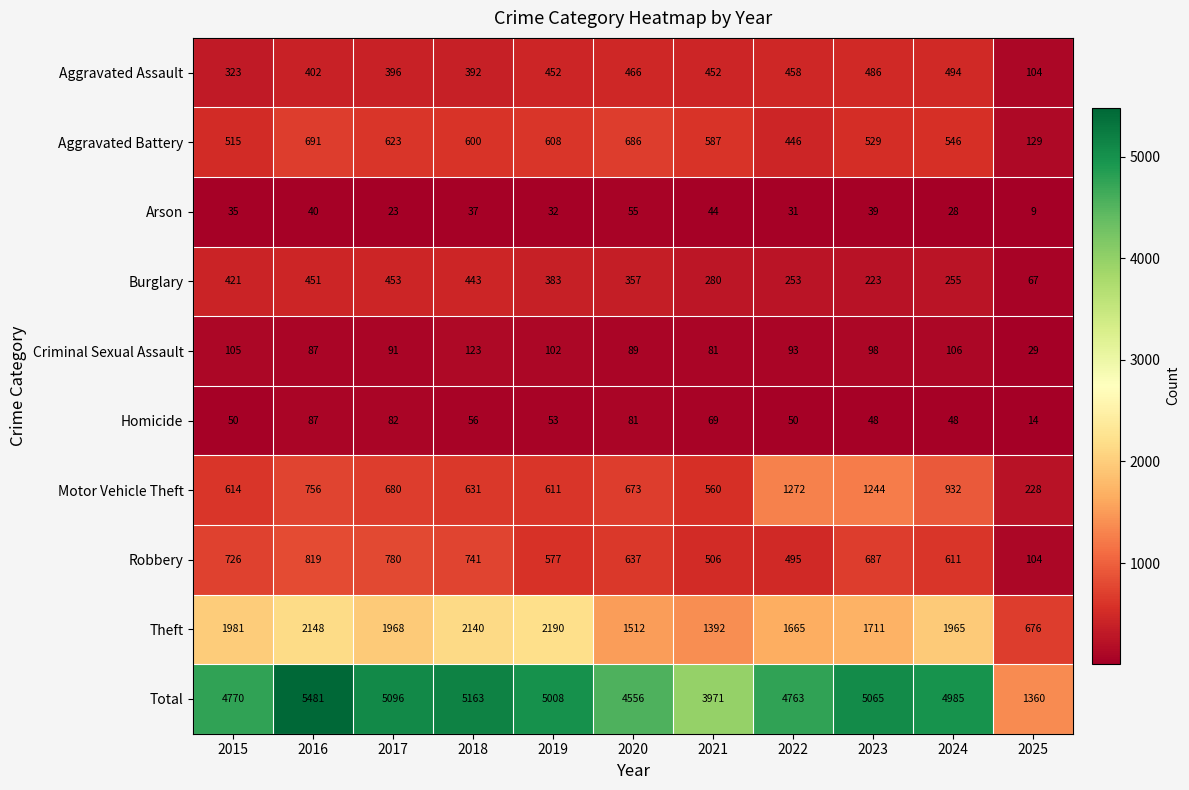

At how many categories does at least one series exceed 4550?

9